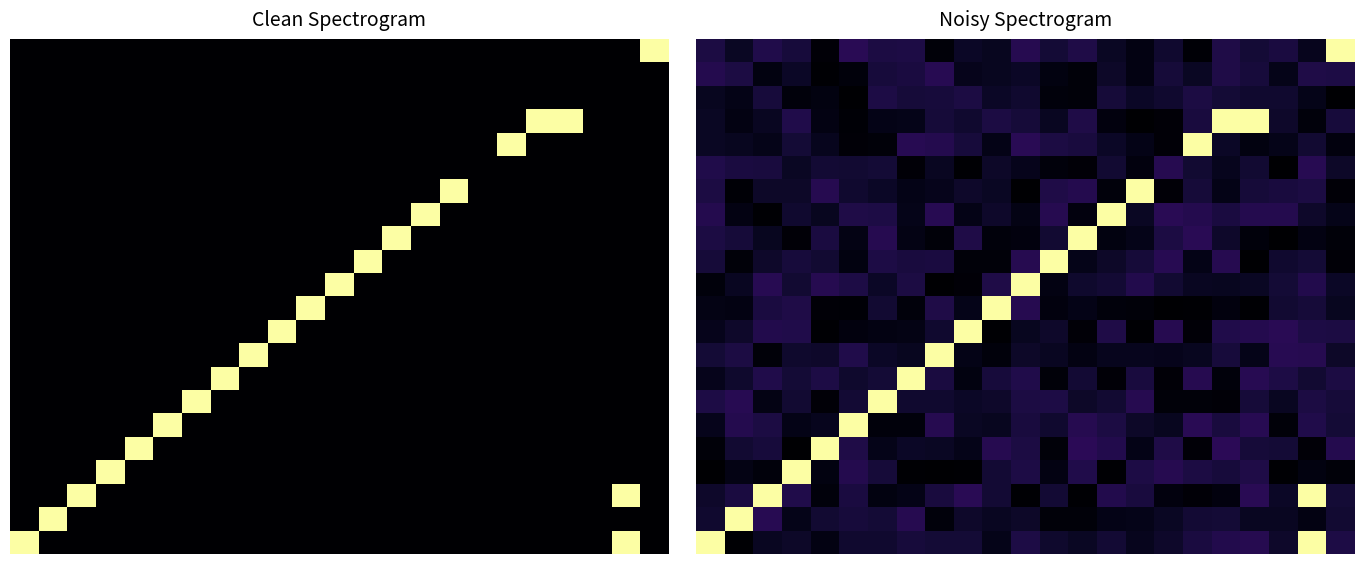

What is the average value of the 15.0 series?

0.1